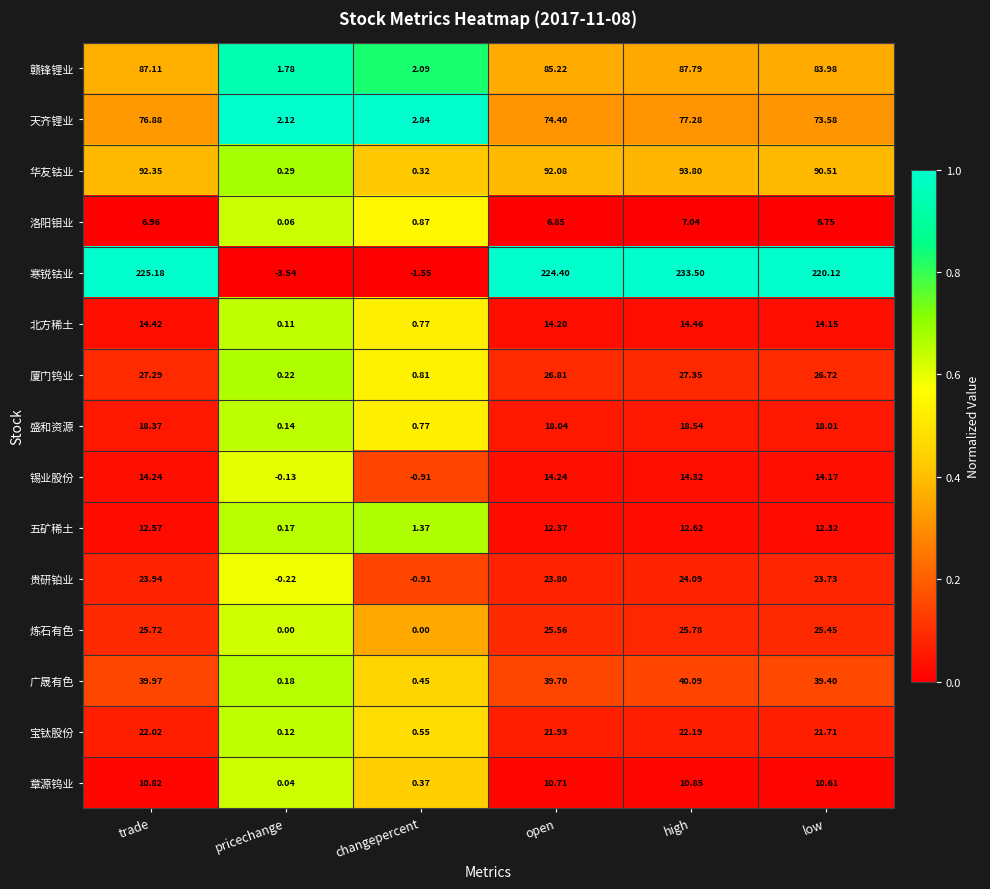

Between open and high, which series saw the biggest shift?

寒锐钴业